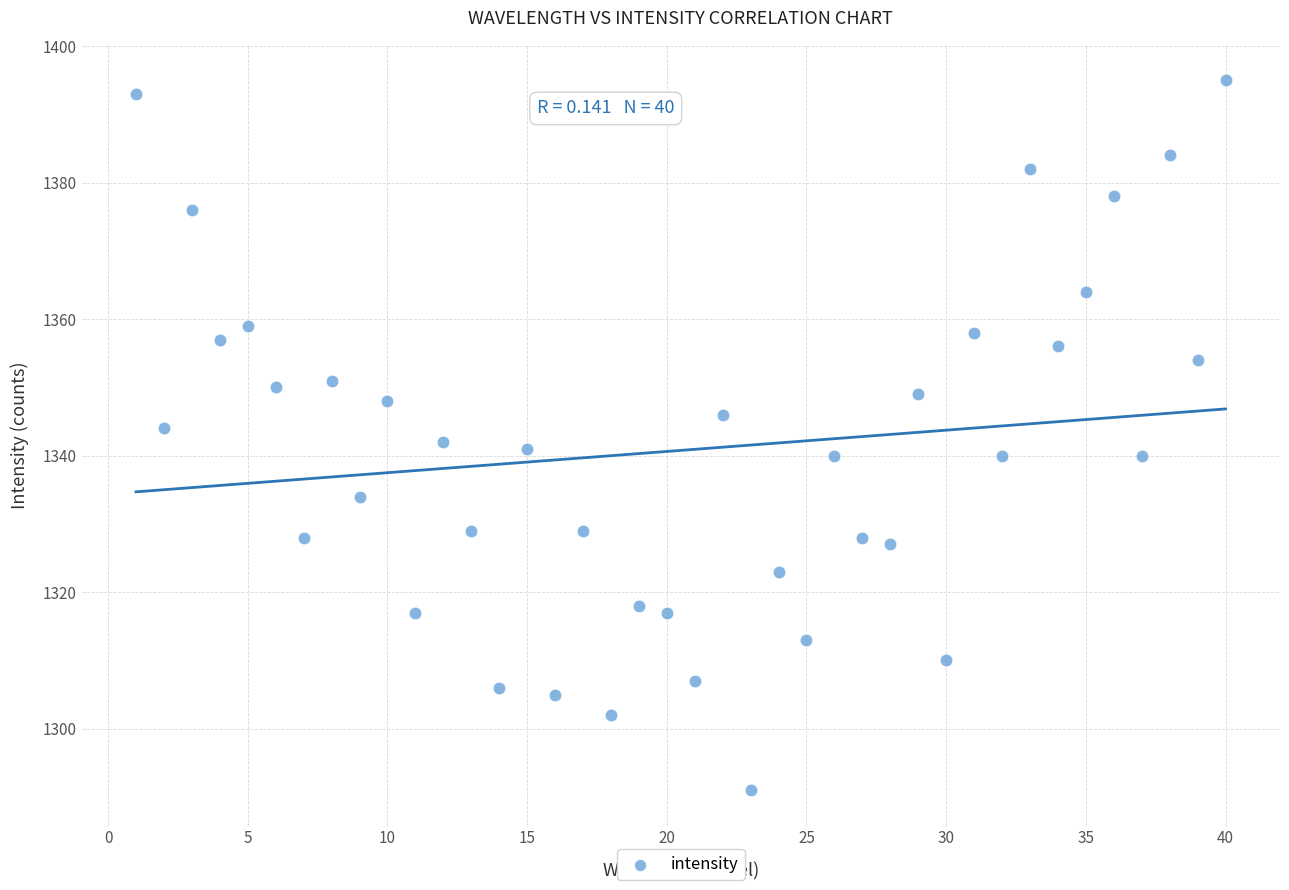

What is the range of Y values (max minus min)?

104